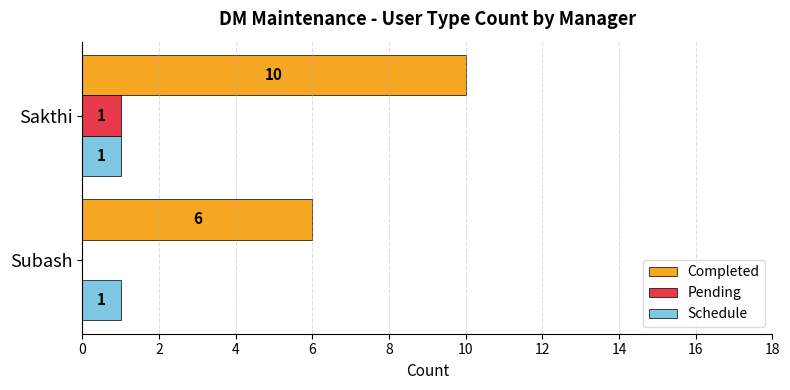

What is the maximum value shown in the chart?

10